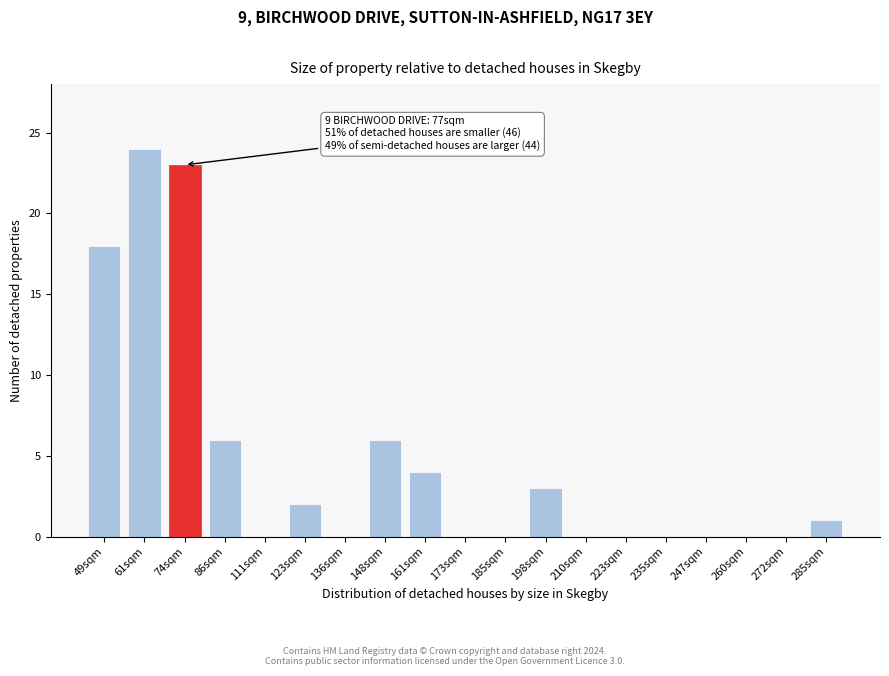

Reading right to left, what are all the values shown in this chart?

285sqm=1	272sqm=0	260sqm=0	247sqm=0	235sqm=0	223sqm=0	210sqm=0	198sqm=3	185sqm=0	173sqm=0	161sqm=4	148sqm=6	136sqm=0	123sqm=2	111sqm=0	86sqm=6	74sqm=23	61sqm=24	49sqm=18